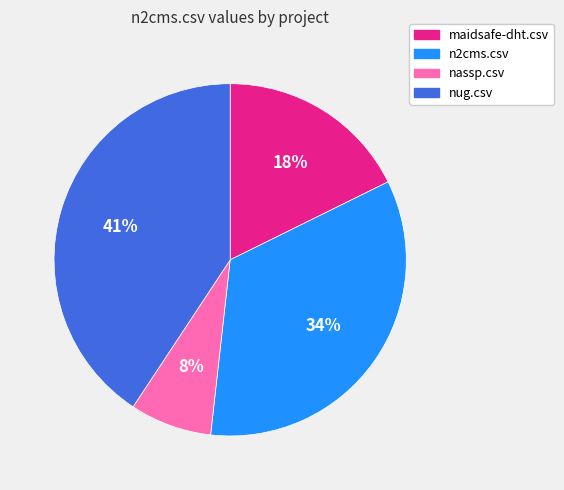

Which has a higher value, nassp.csv or n2cms.csv?

n2cms.csv